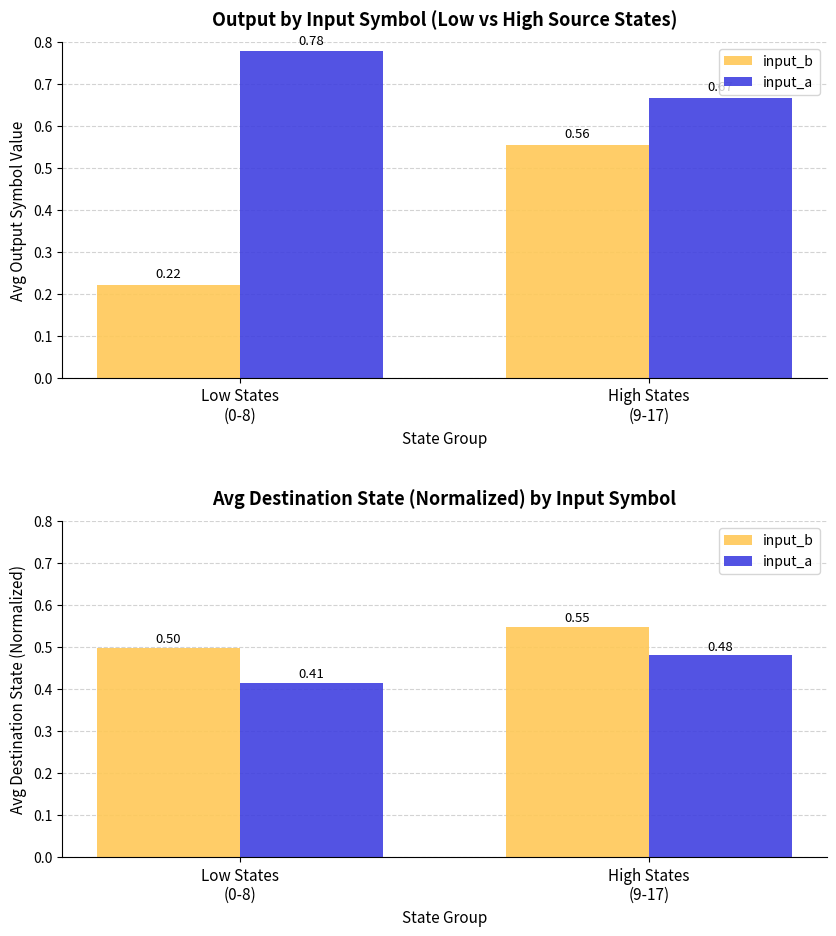

What is the label of the 2nd bar from the left?

High States
(9-17)